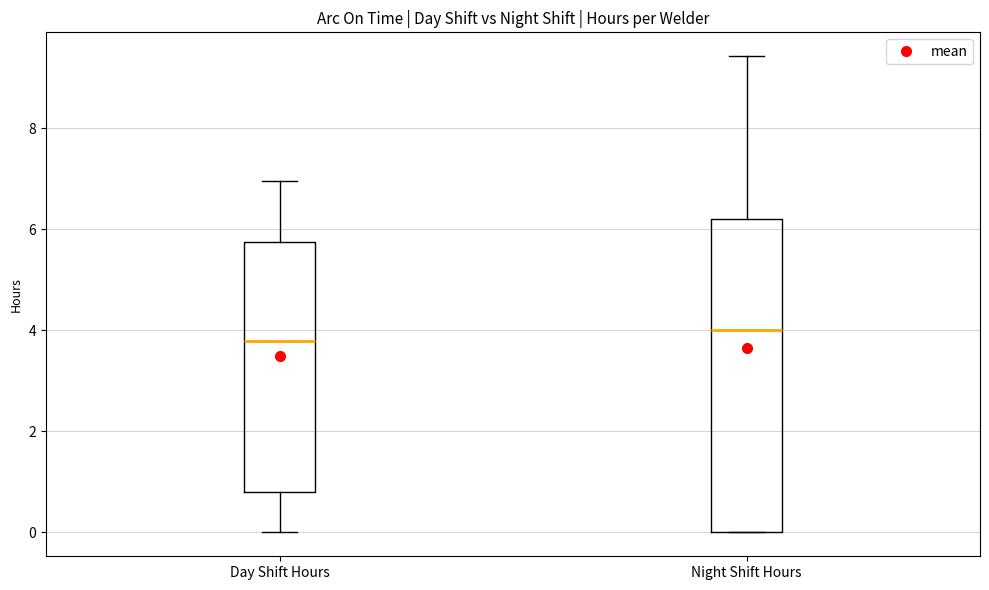

Which box's median line is the lowest?

Day Shift Hours